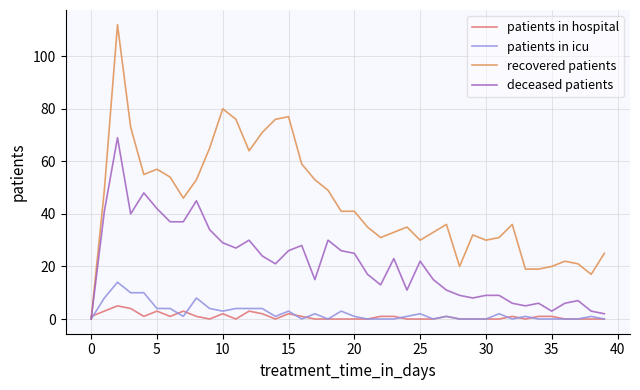

Which series has the largest total across all categories?

recovered patients